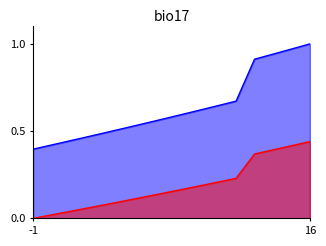

Which label corresponds to the largest value in the chart?

16